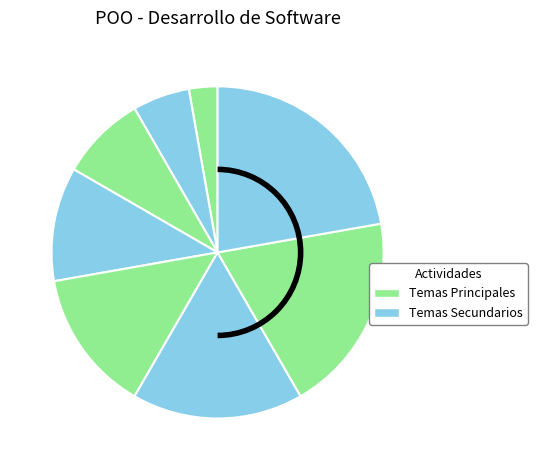

Count the number of slices in the pie.

8